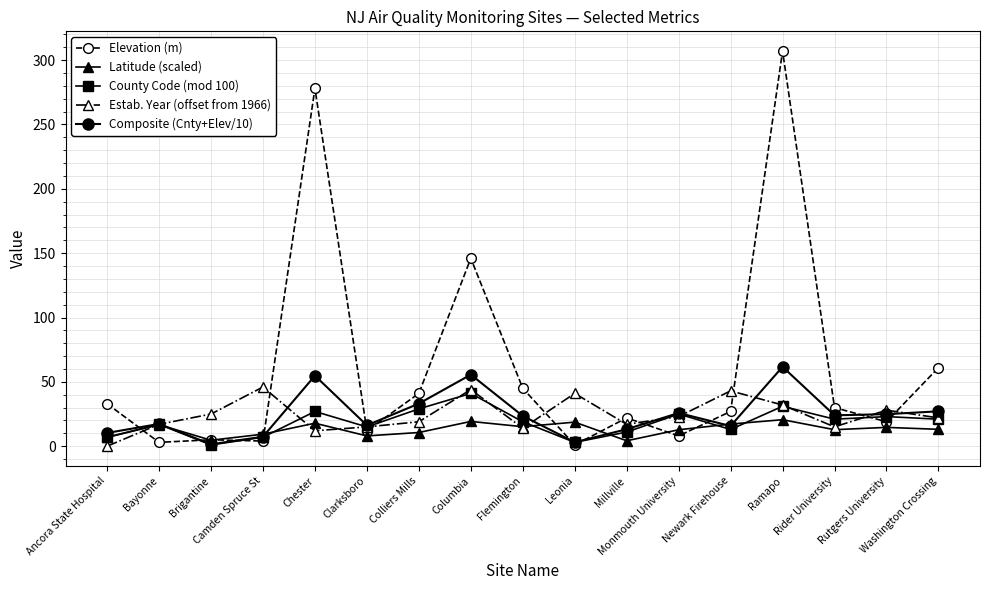

What is the sum of the County Code (mod 100) values at Rider University and Colliers Mills?

50.0